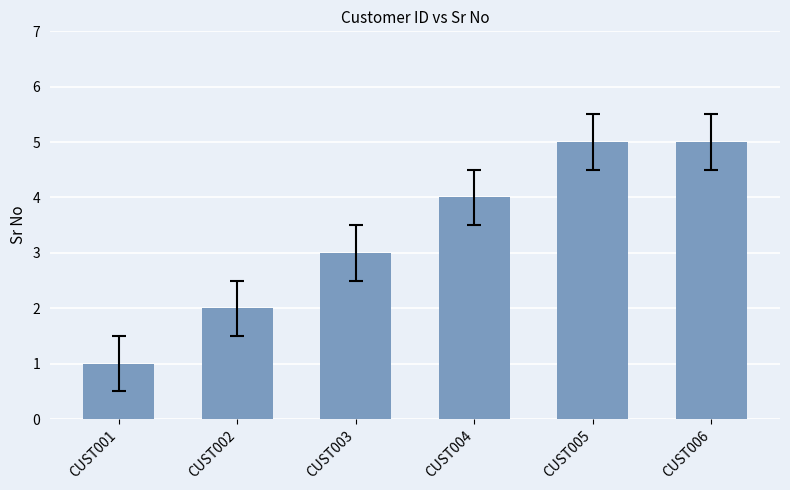

Approximately how many times larger is the value at CUST005 compared to CUST002?

2.5